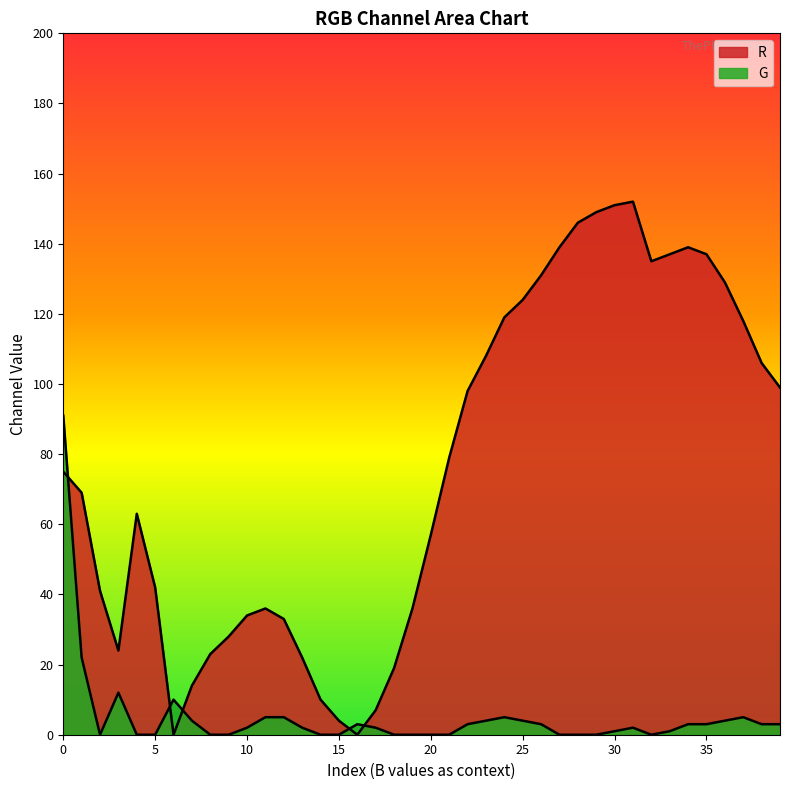

True or false: G and R cross at least once.

True